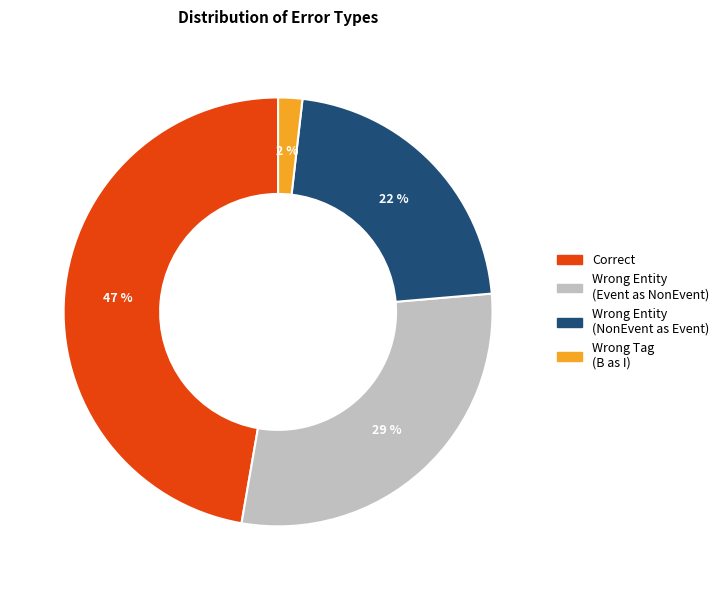

To the nearest percent, what is the difference between the largest and smallest slice percentages?

45%